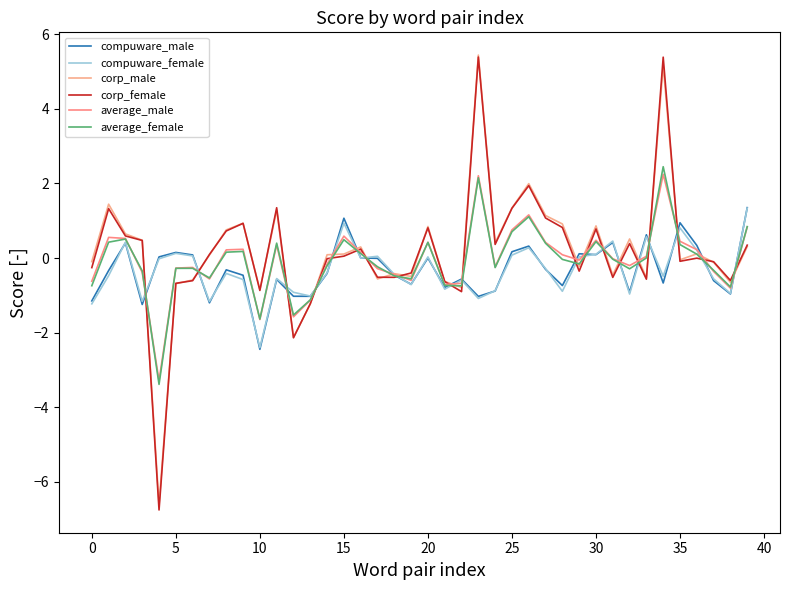

What is the difference between the maximum and second lowest values in the corp_male series?

7.6